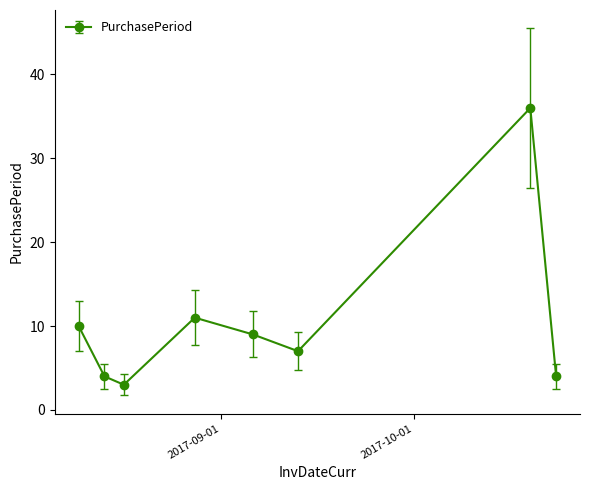

Reading left to right, what are all the values shown in this chart?

10	4	3	11	9	7	36	4